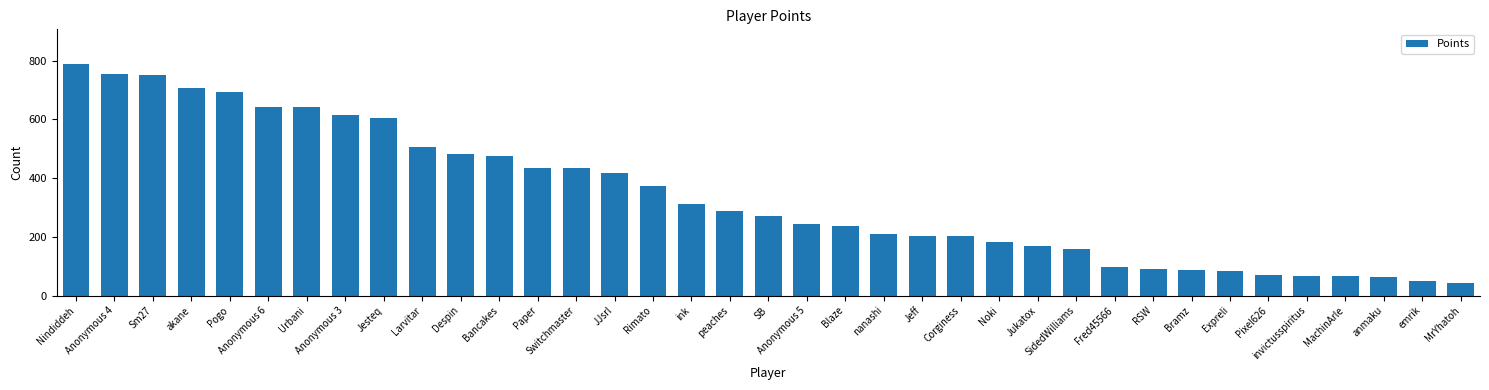

What is the smallest value displayed?

43